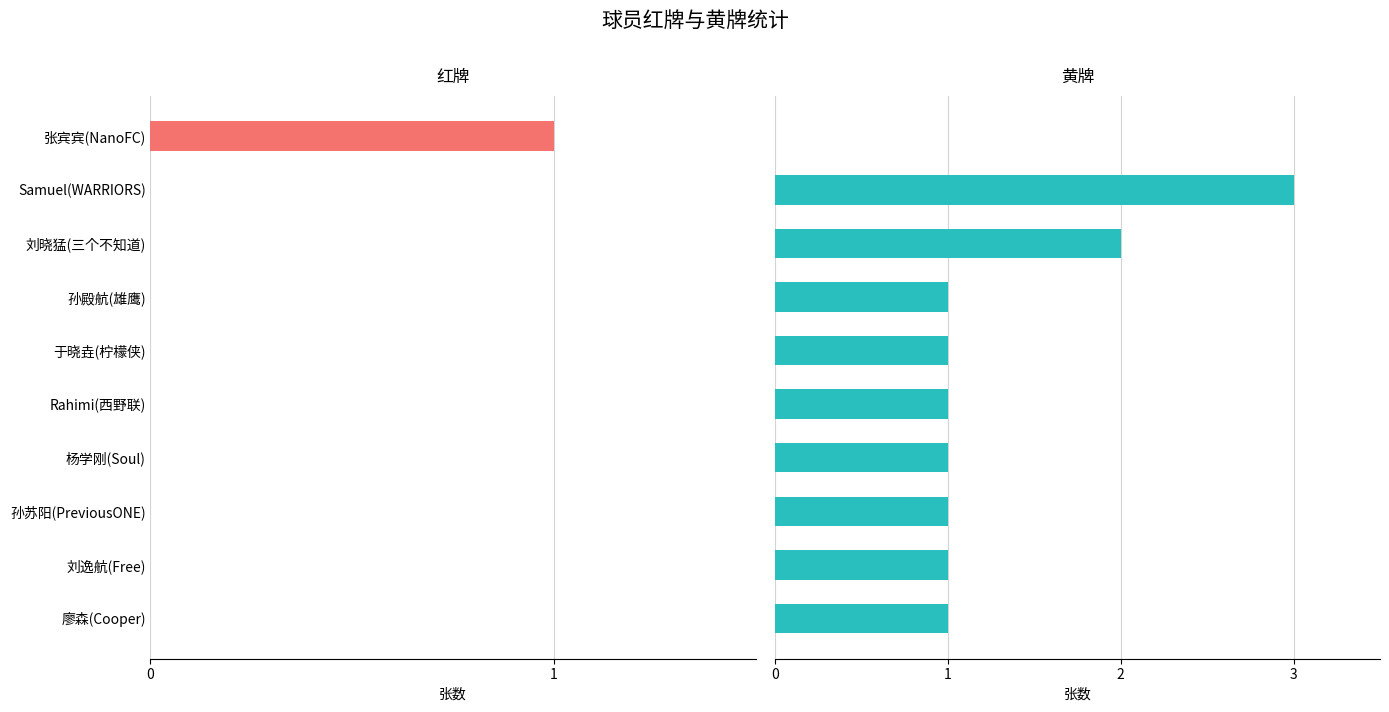

Between 孙苏阳(PreviousONE) and 杨学刚(Soul), which is larger?

孙苏阳(PreviousONE)